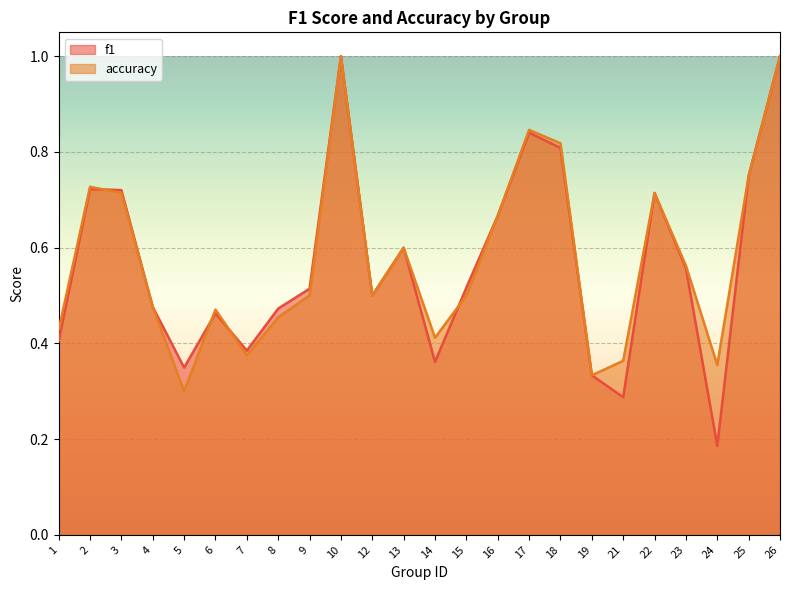

At how many categories does at least one series exceed 0?

24